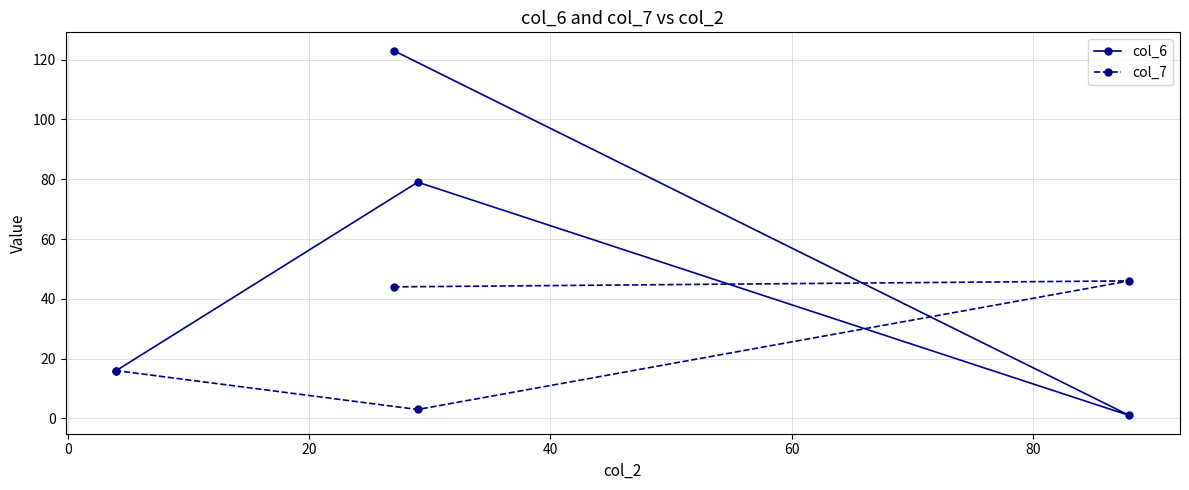

Which series has the widest spread of values?

col_6